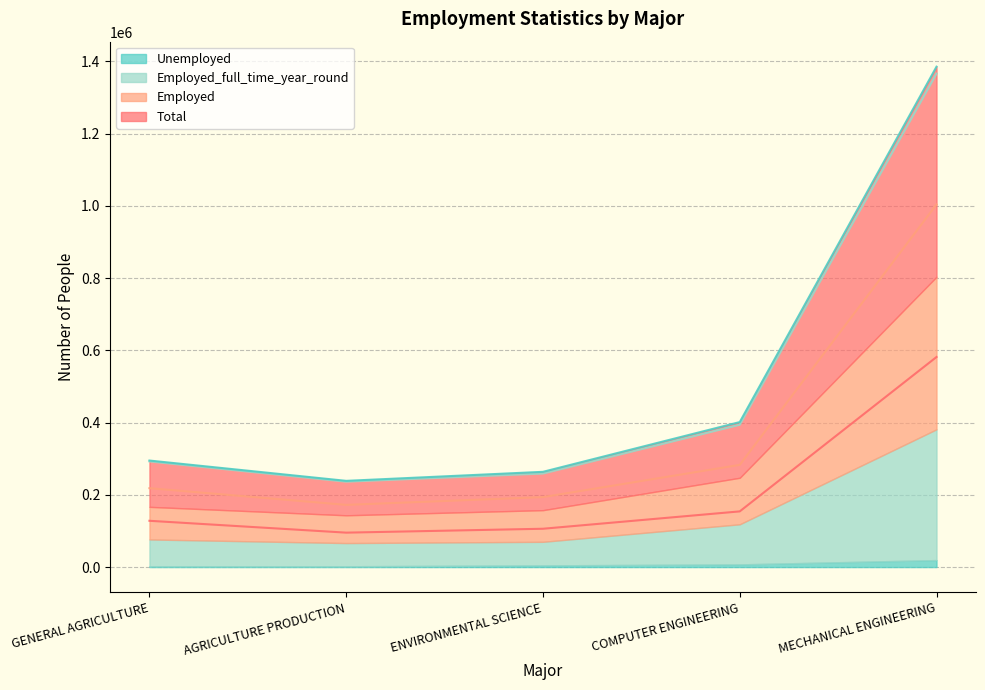

What is the maximum value shown in the chart?

1385149